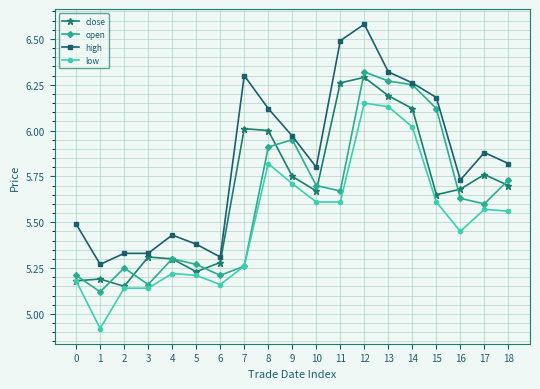

Where is the first local minimum for close?

2